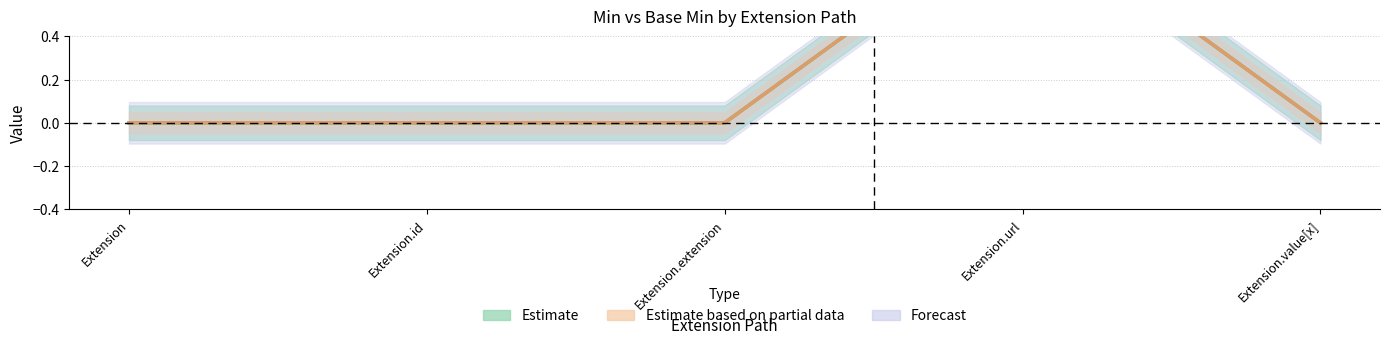

What is the sum of all Min values?

1